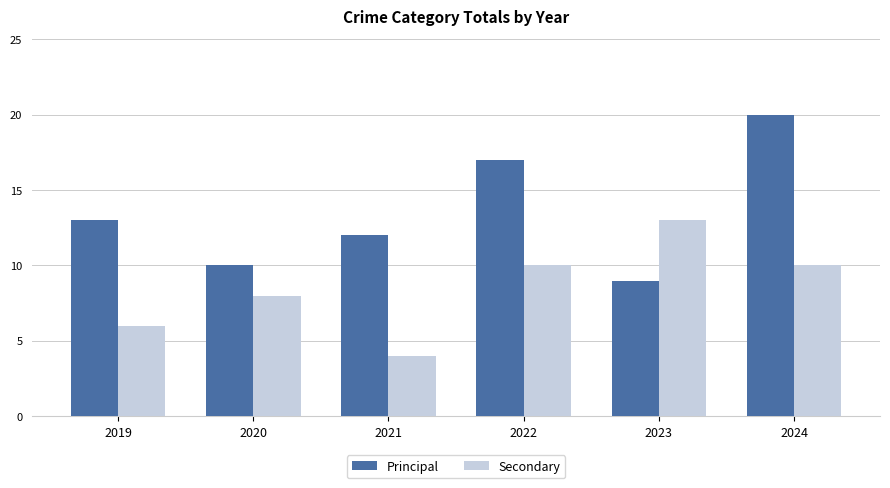

Rank the series at 2022 from highest to lowest value.

Principal, Secondary